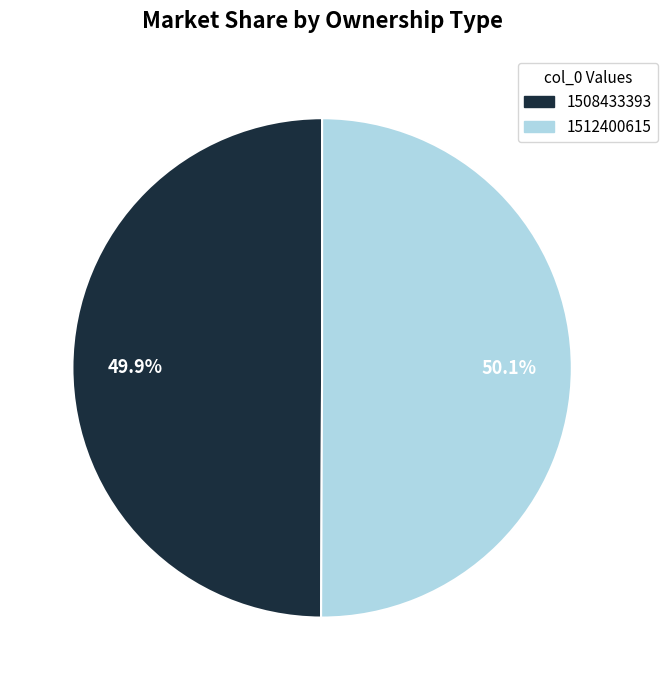

How many segments does this pie chart have?

2